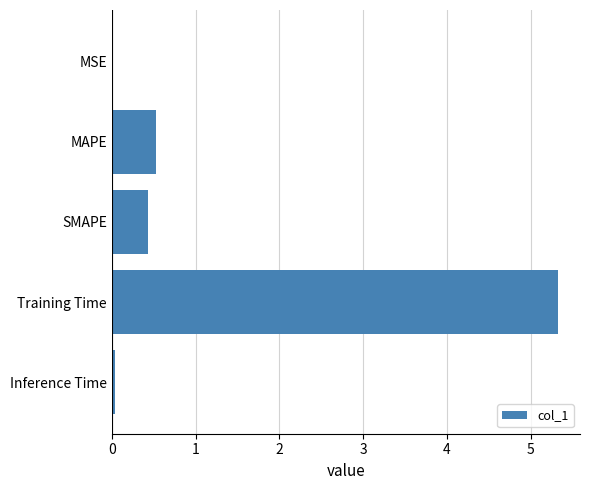

What is the maximum value shown in the chart?

5.3